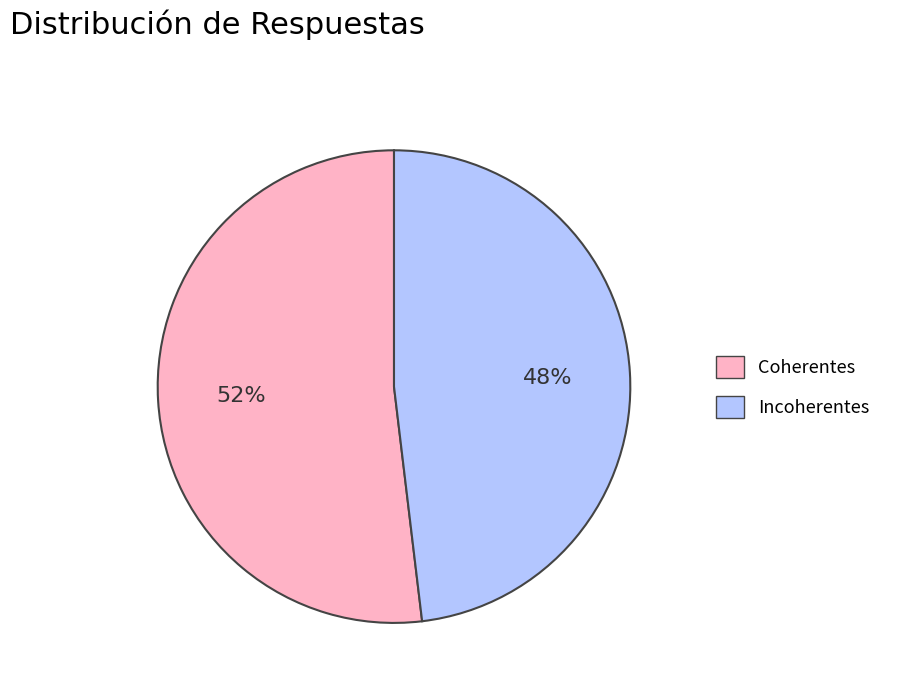

To the nearest percent, what is the difference between the largest and smallest slice percentages?

4%